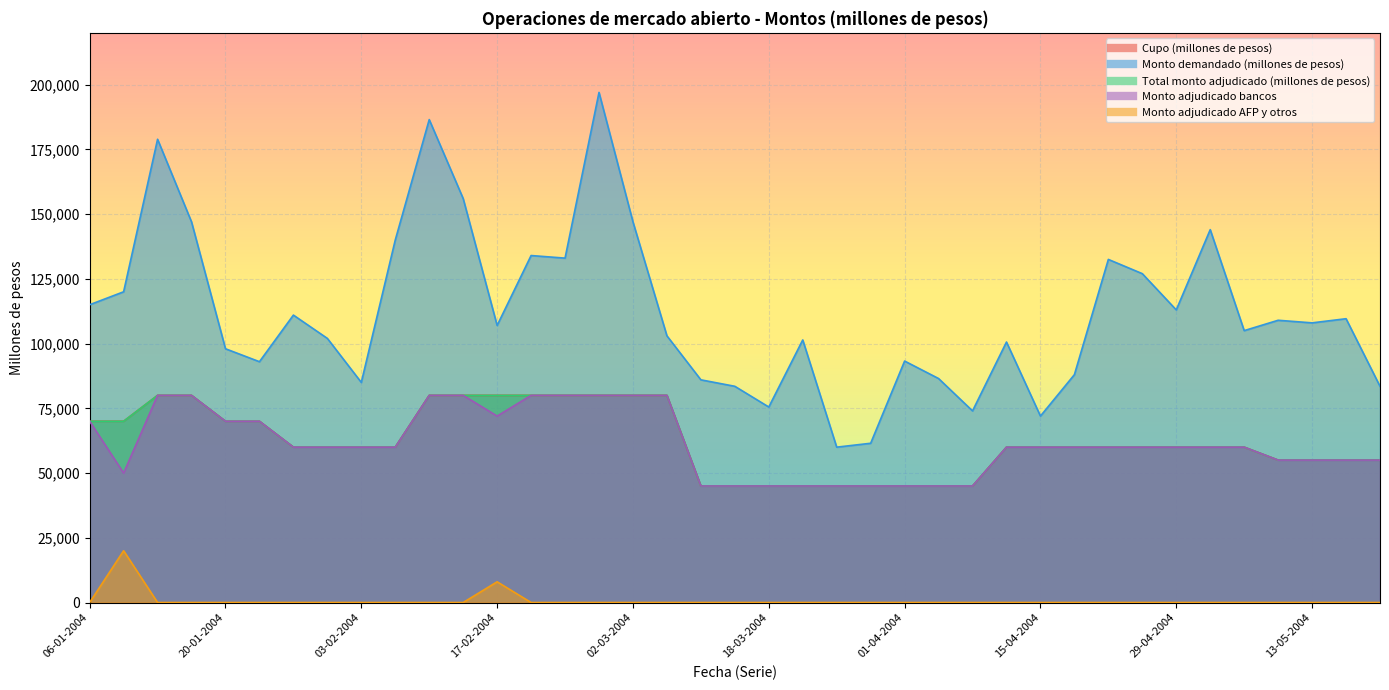

Which series changed the most between 08-01-2004 and 03-02-2004?

Monto demandado (millones de pesos)